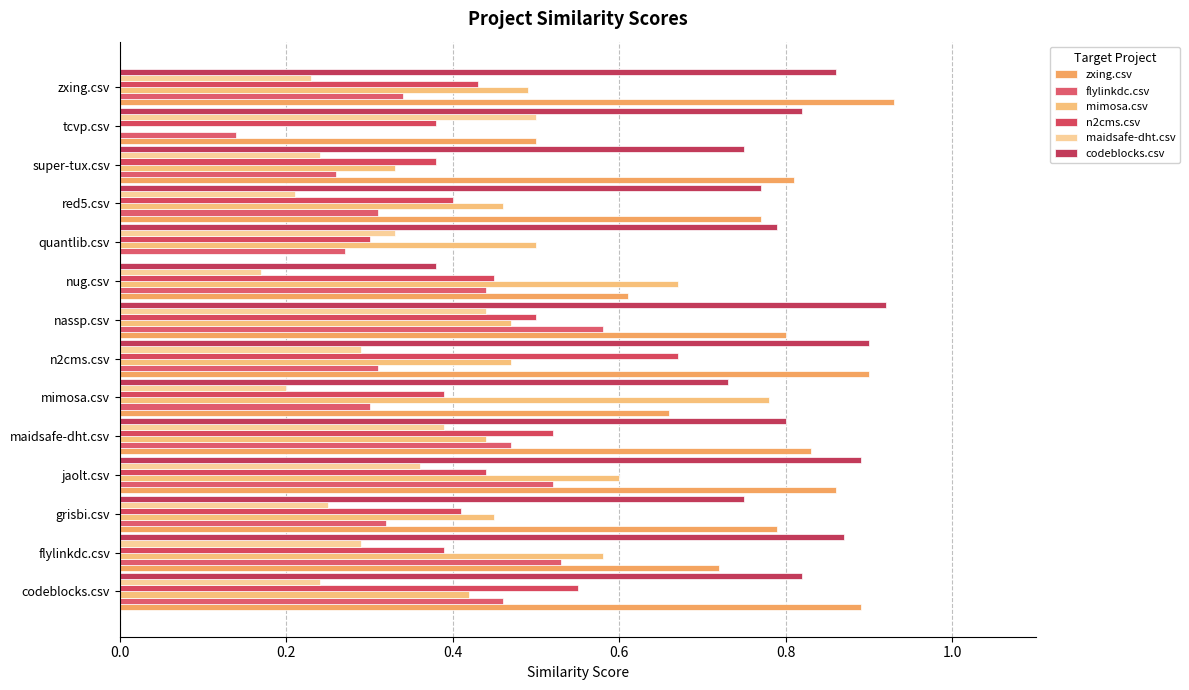

What is the value of the flylinkdc.csv bar at the 6th from the left?

0.3